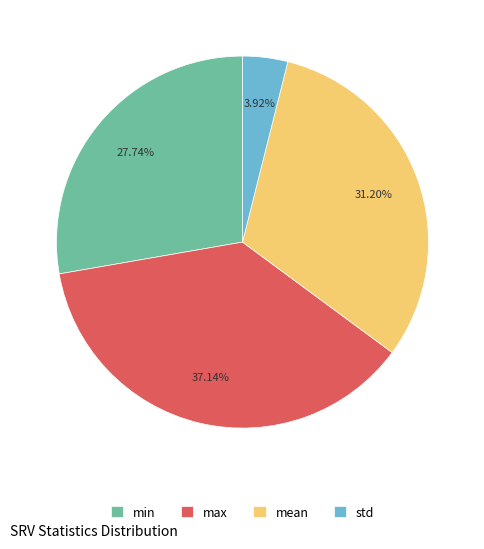

To the nearest percent, what portion does max represent?

37%